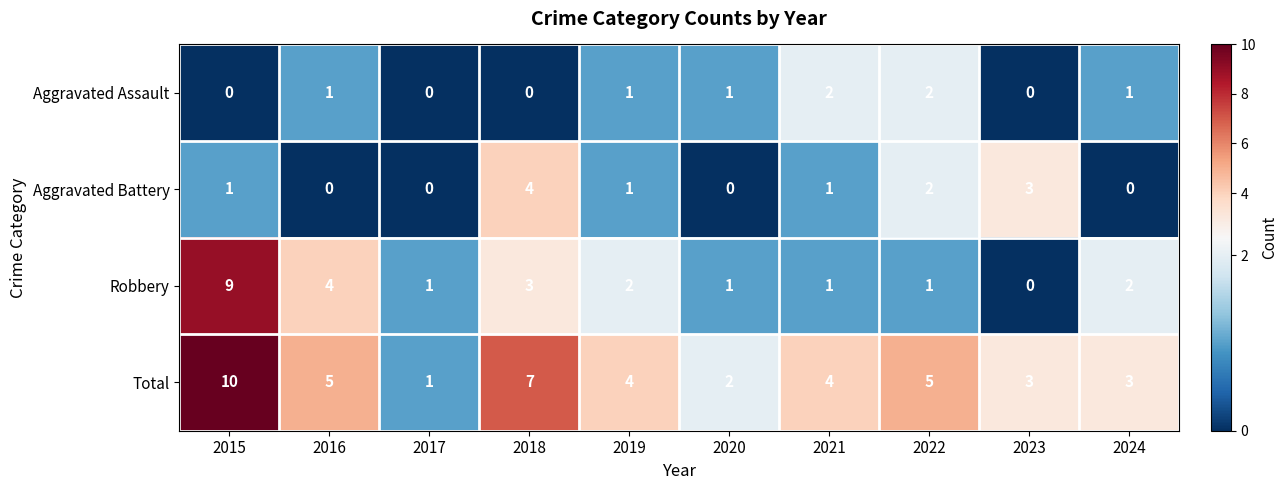

What is the total value across all series at 2020?

4